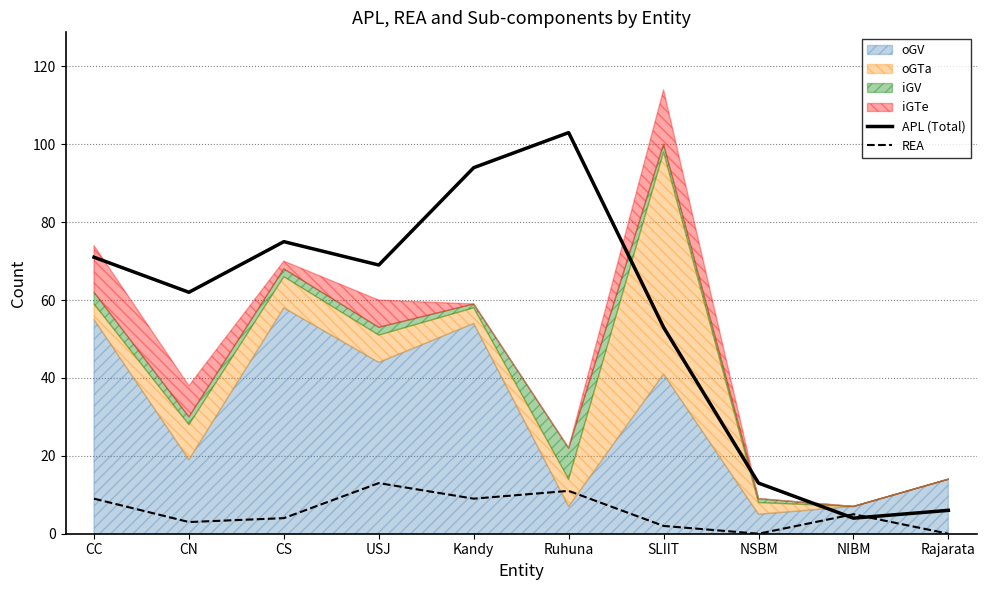

At which label does REA reach its minimum?

NSBM